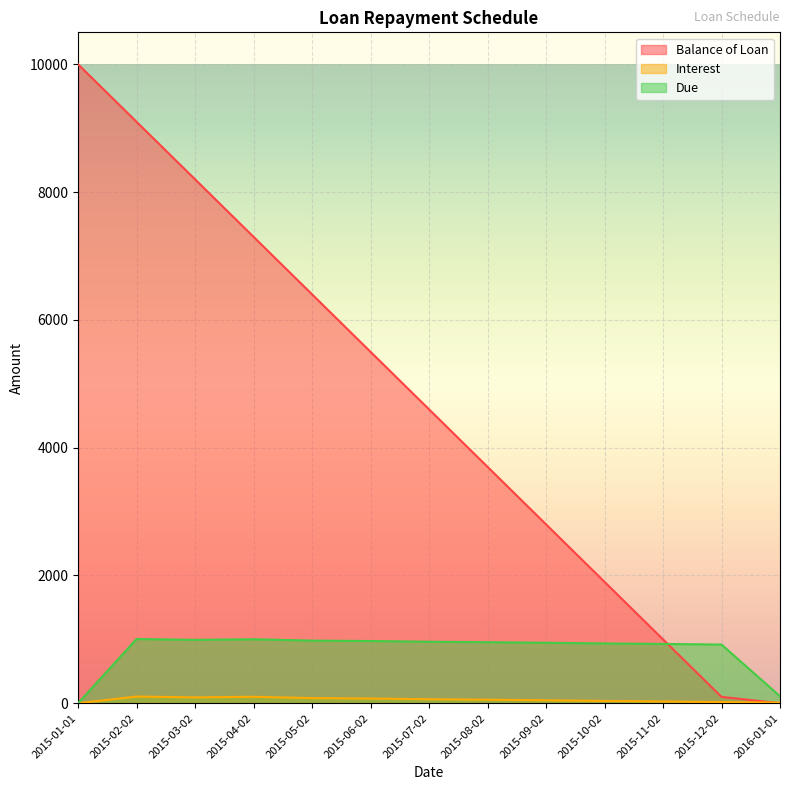

What is the label of the 11th point from the right?

2015-03-02